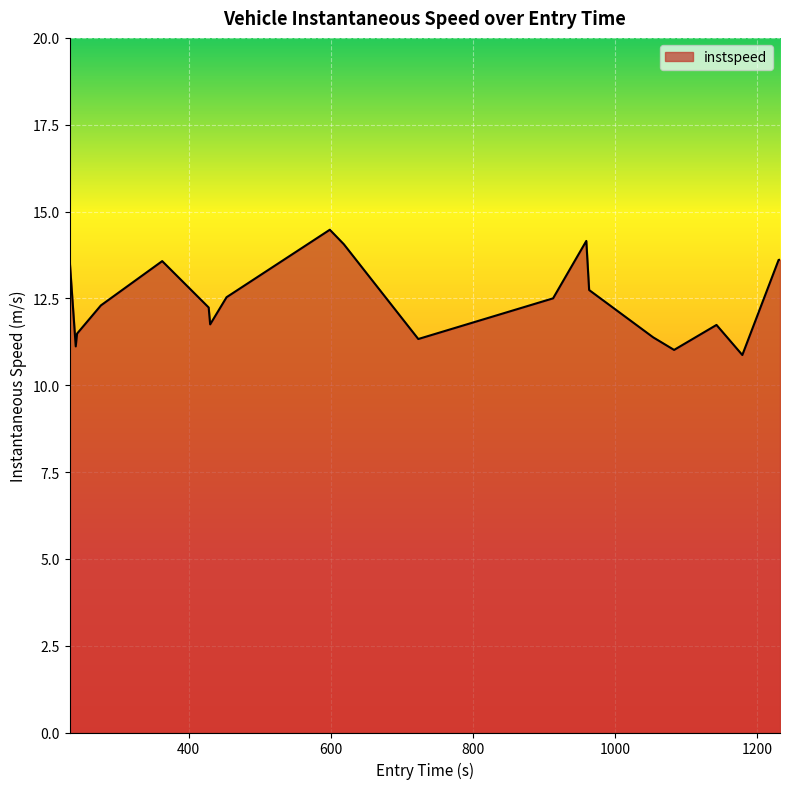

How many lines are shown in the chart?

1